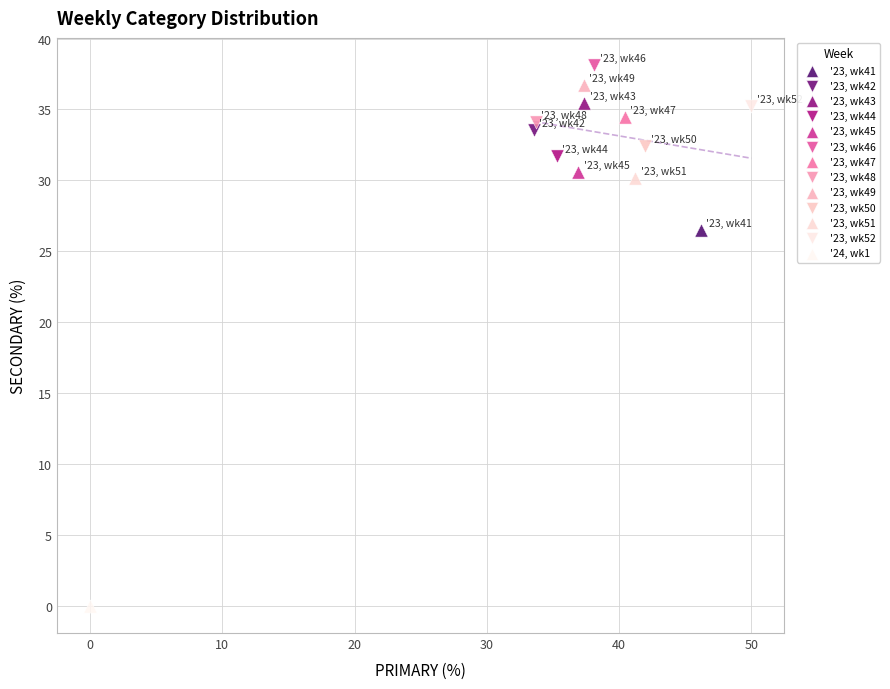

What are all the series names shown in the legend?

'23, wk41, '23, wk42, '23, wk43, '23, wk44, '23, wk45, '23, wk46, '23, wk47, '23, wk48, '23, wk49, '23, wk50, '23, wk51, '23, wk52, '24, wk1